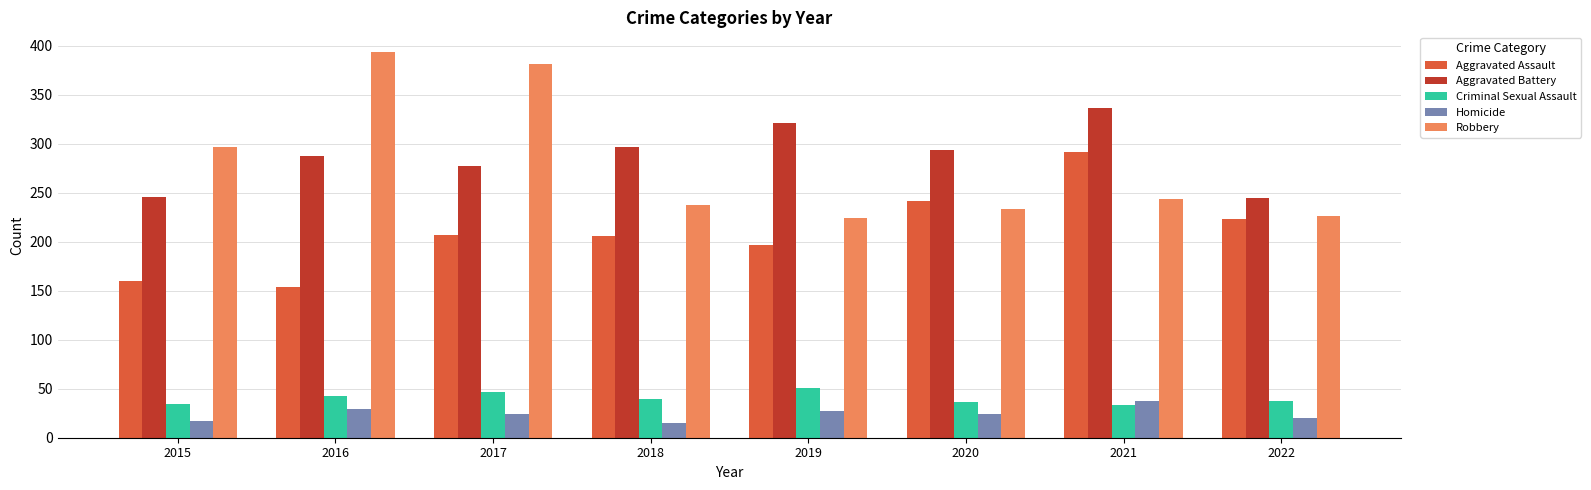

Between 2020 and 2022, which series saw the biggest shift?

Aggravated Battery